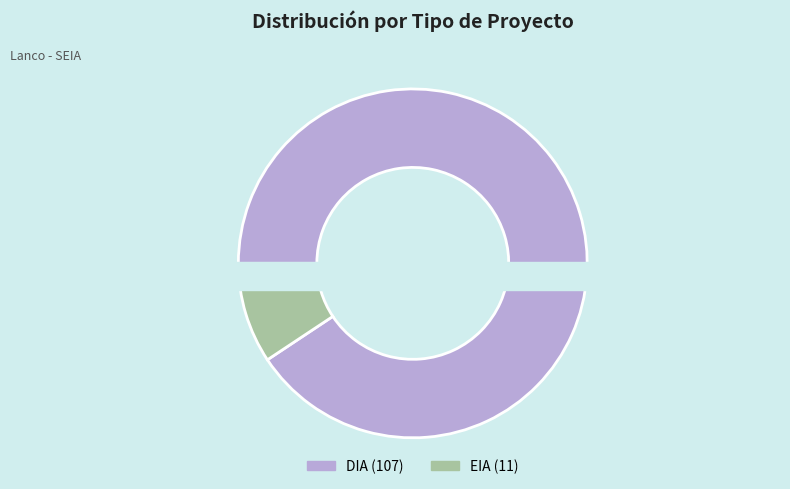

How many slices are in this pie chart?

2